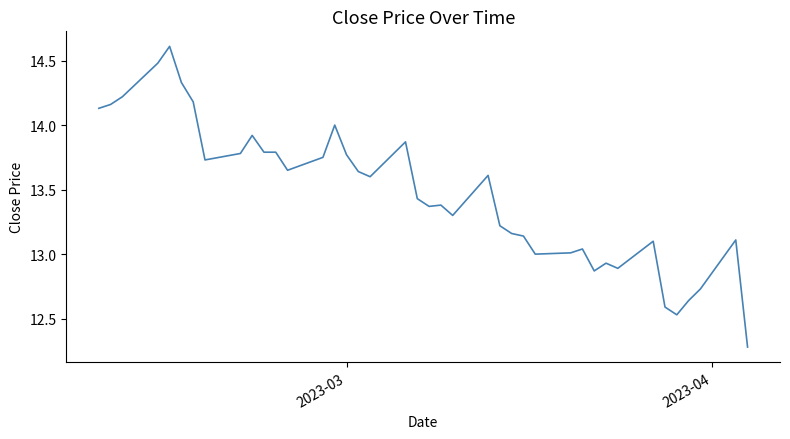

What is the smallest value displayed?

12.3